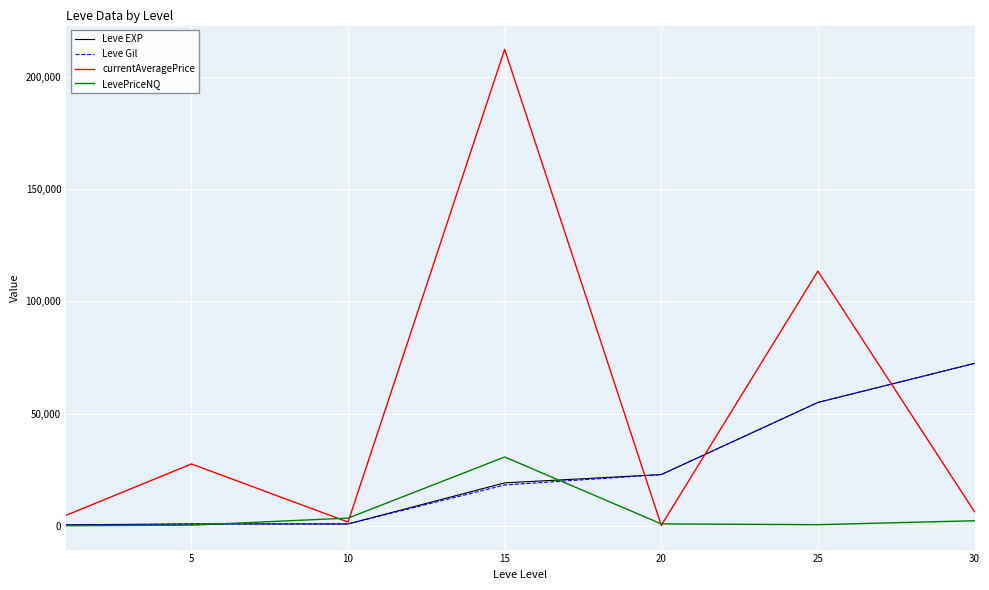

Which series has the largest total across all categories?

currentAveragePrice